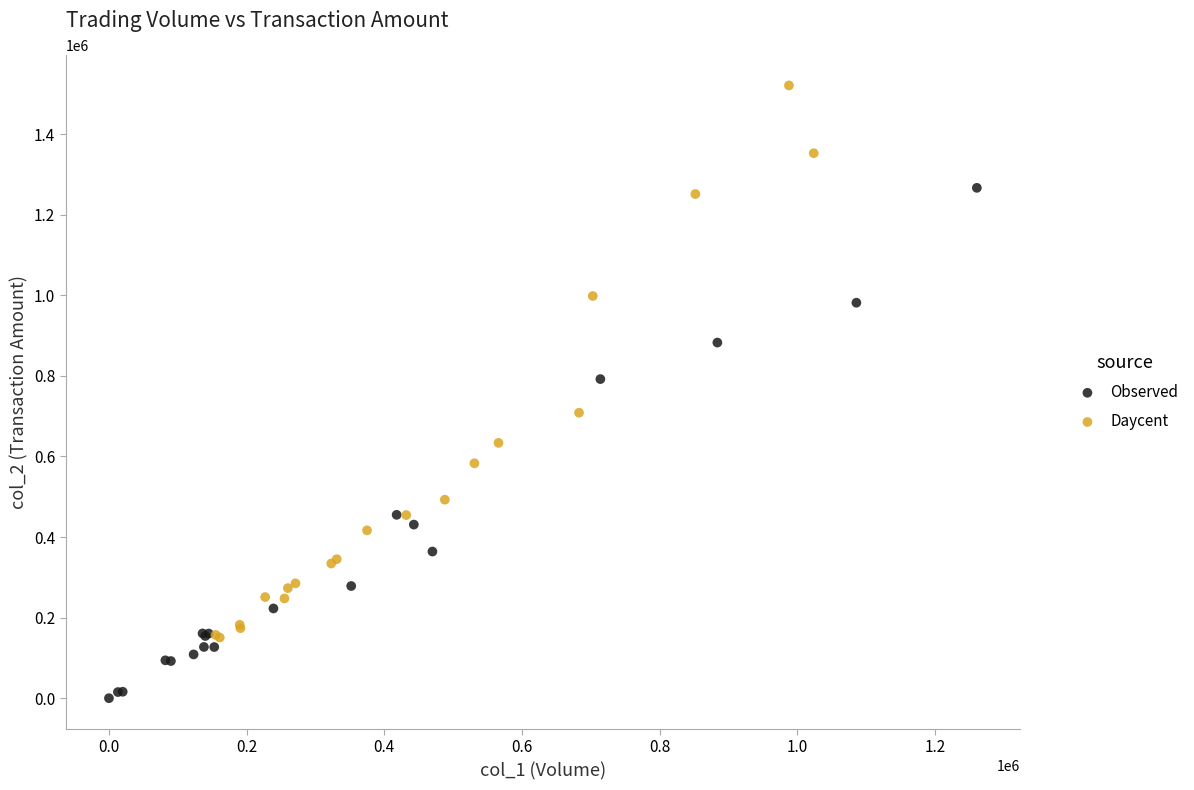

Which series reaches the maximum Y coordinate?

Daycent